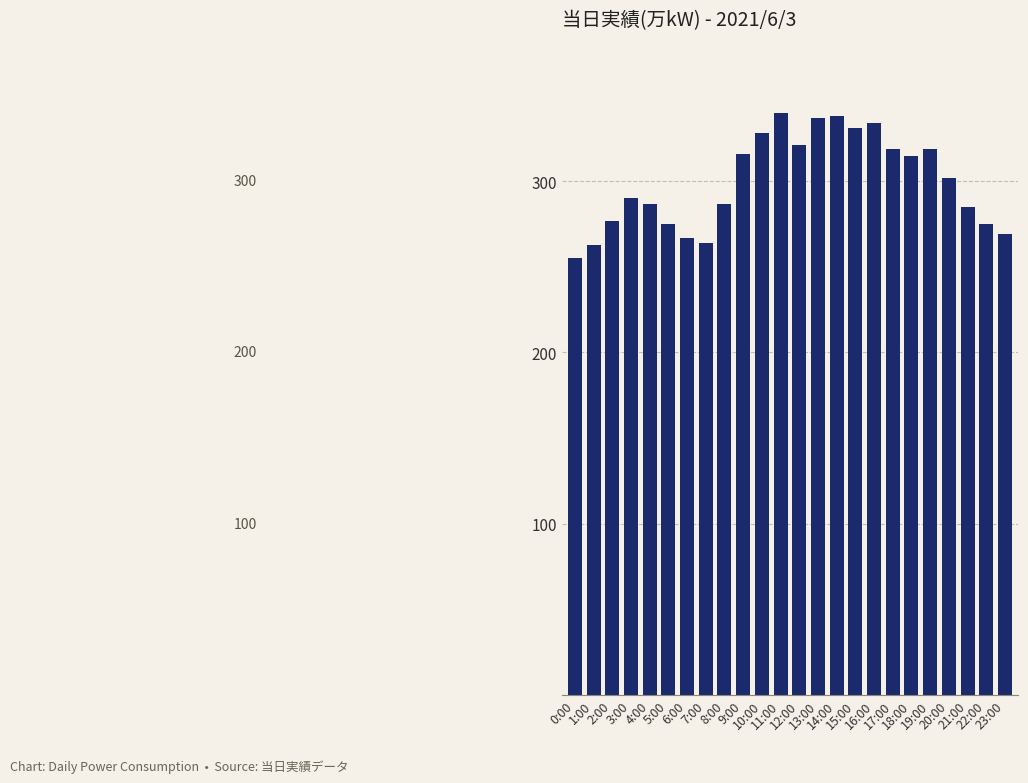

What is the average value?

300